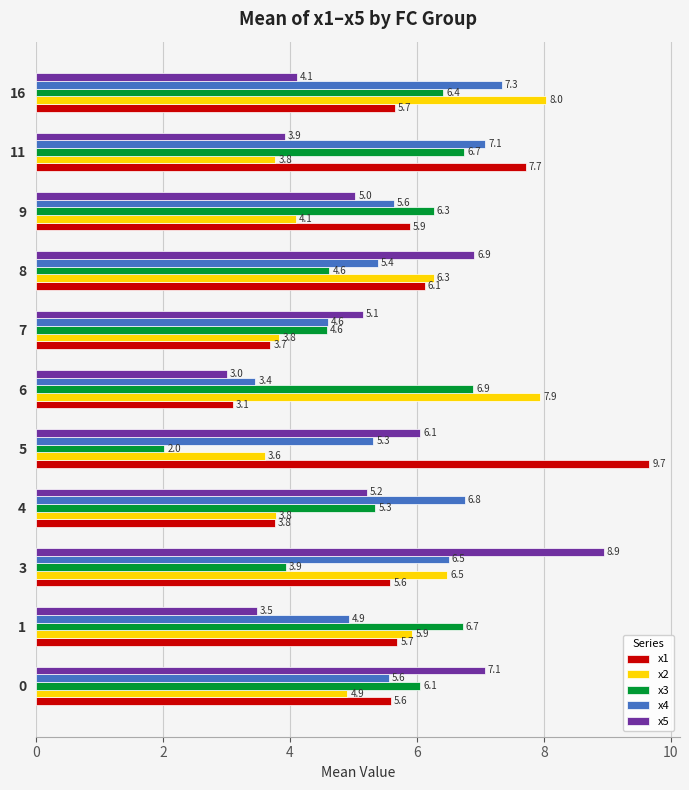

What is the difference between the second highest and second lowest values in the x5 series?

3.6